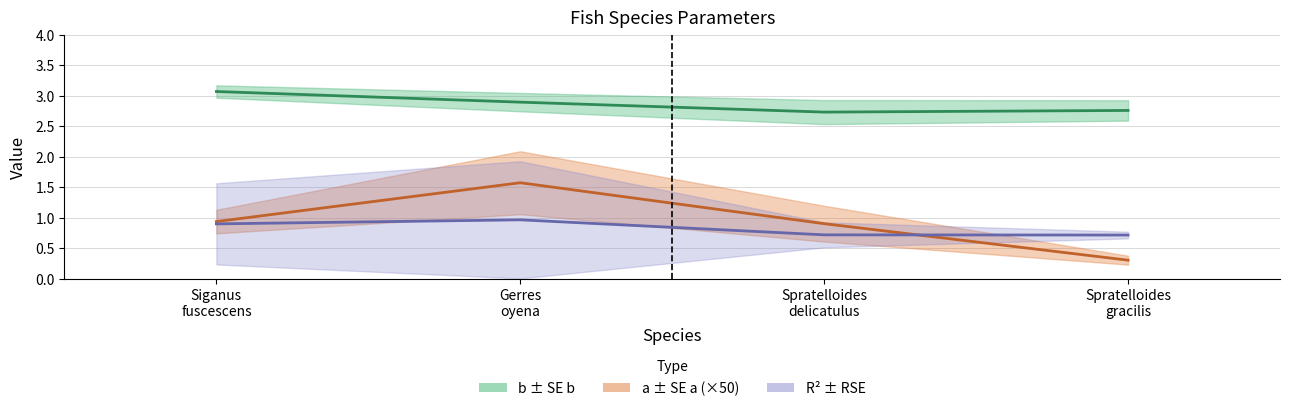

What is the sum of all b values?

11.5